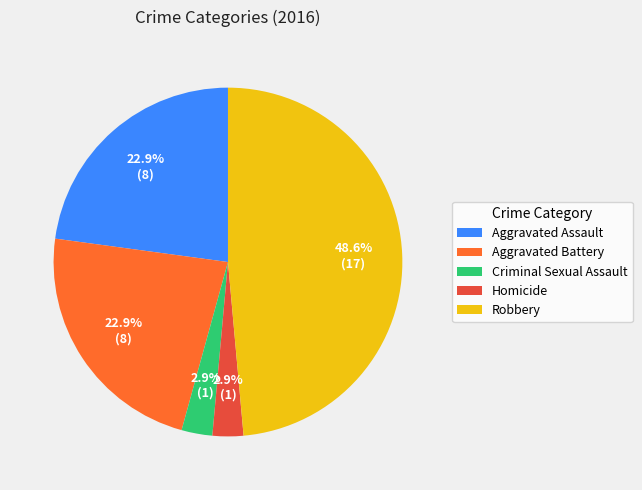

Is there a majority slice in this chart?

No